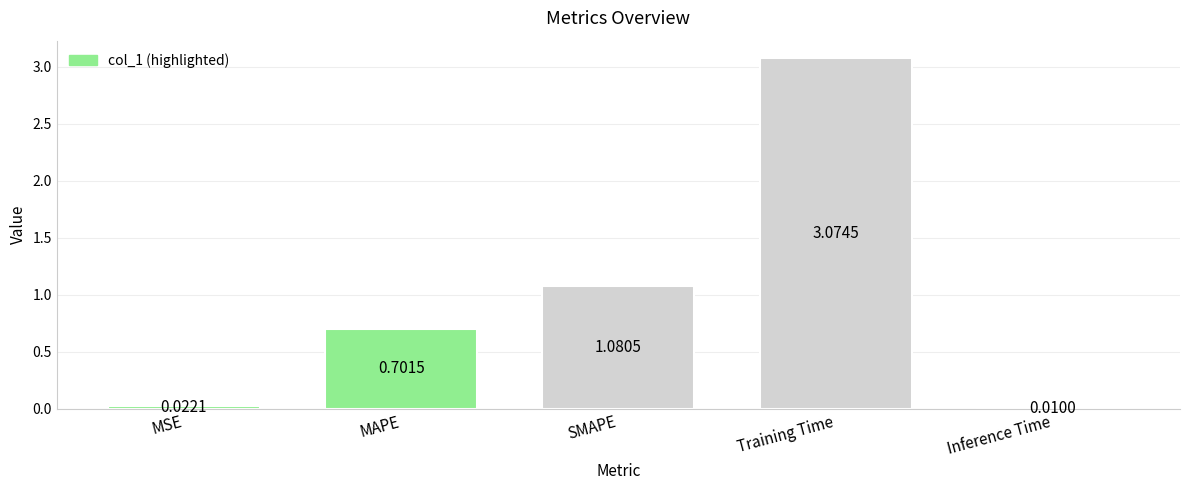

What is the average value?

1.0